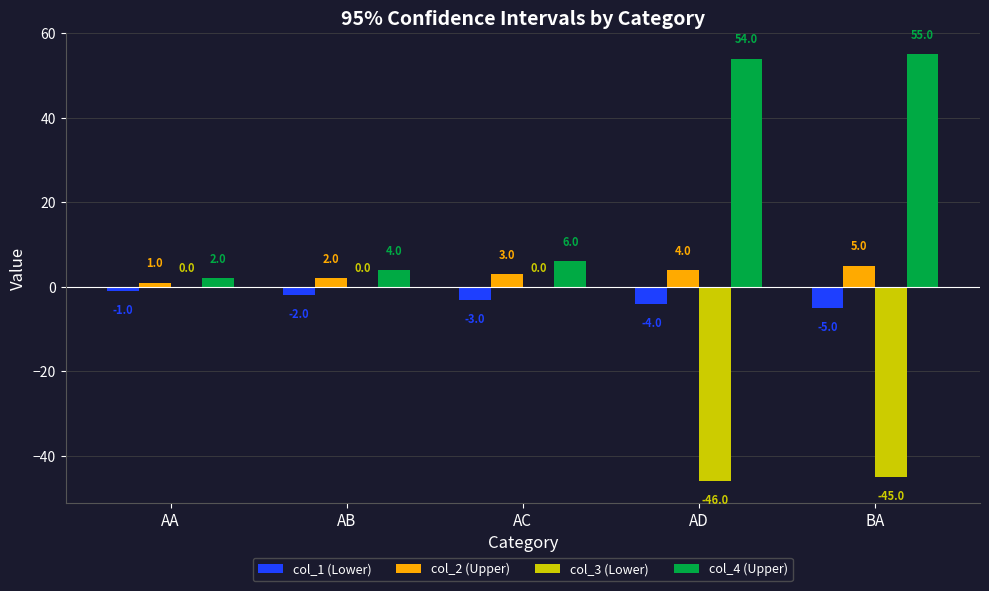

What is the difference between the col_1 (Lower) values at AD and AA?

3